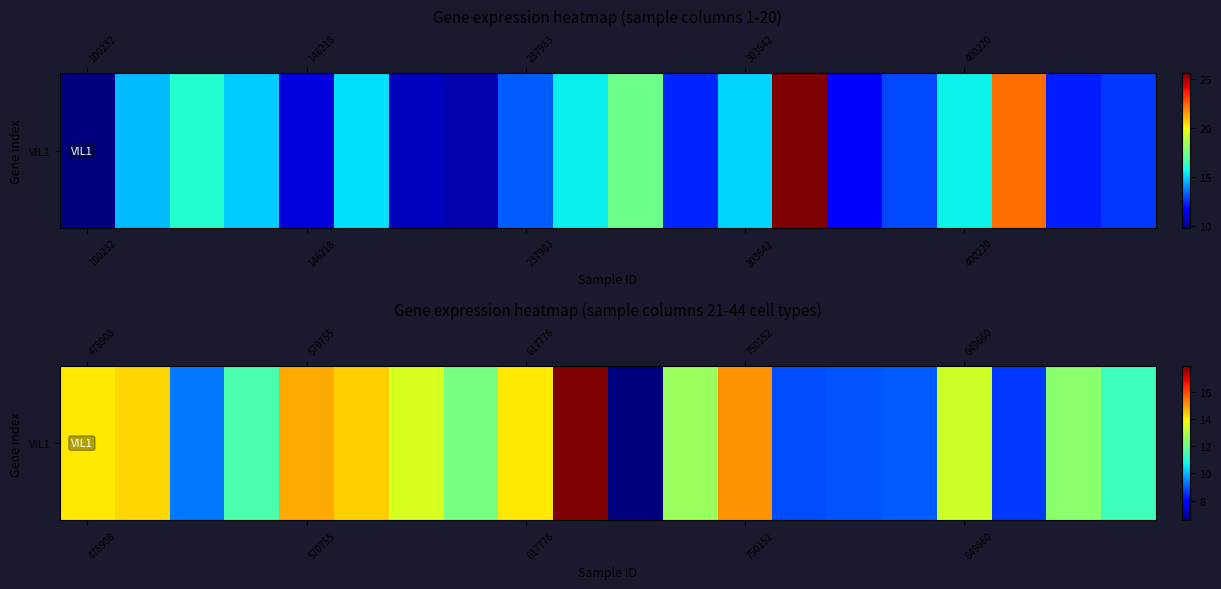

What is the minimum value shown in the chart?

6.5